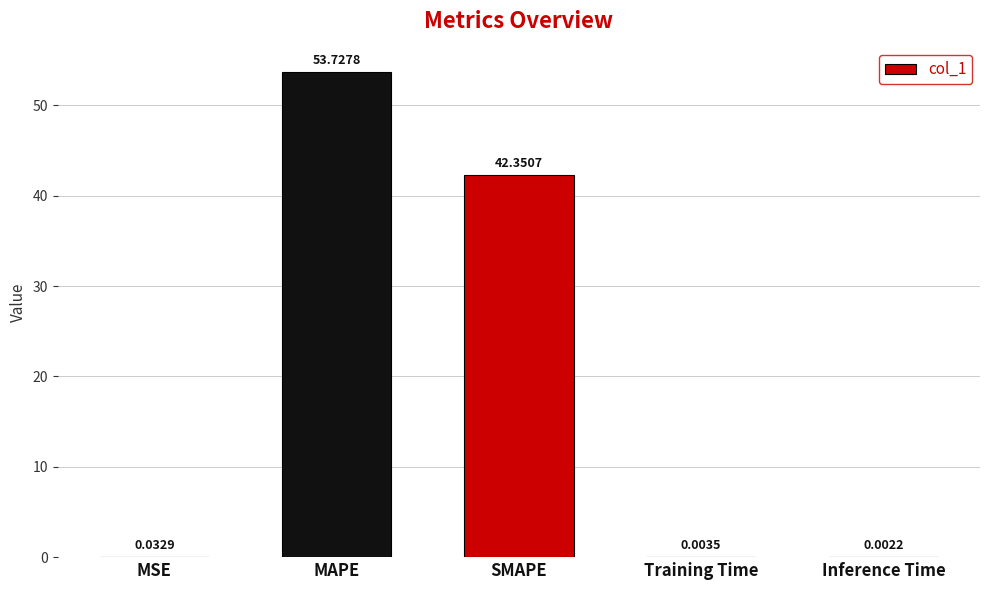

Which category has the highest value across all series?

MAPE